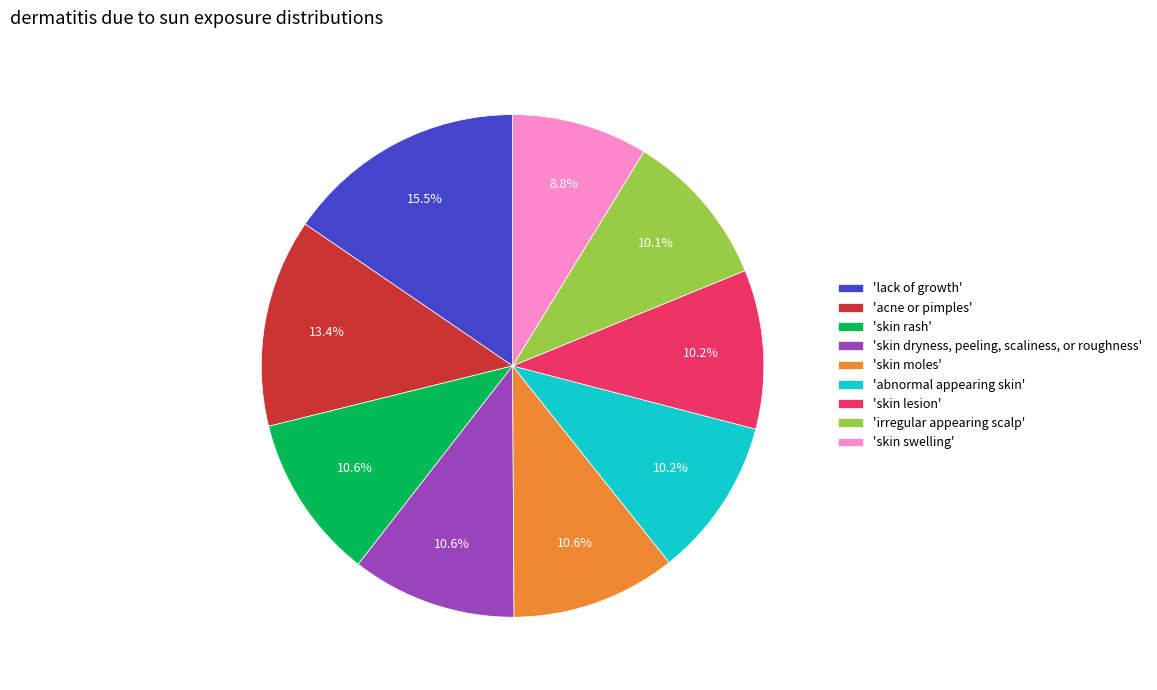

To the nearest percent, what is the average slice percentage?

11%